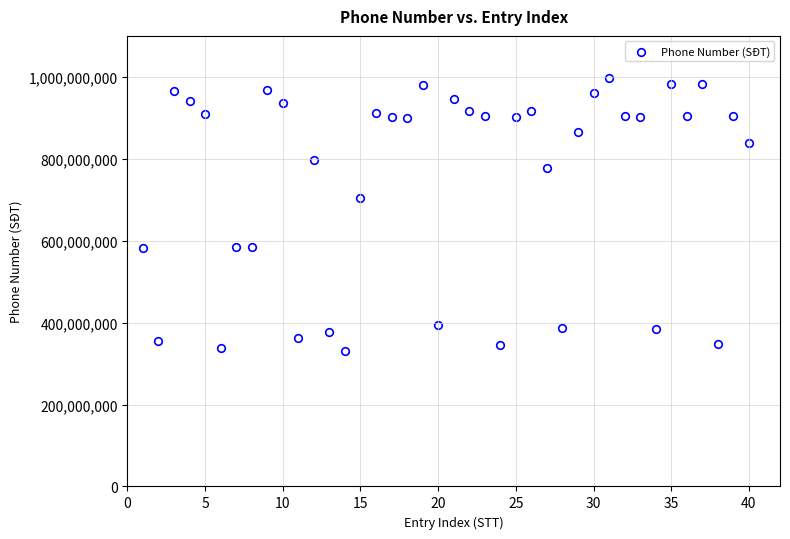

What is the range of X values (max minus min)?

39